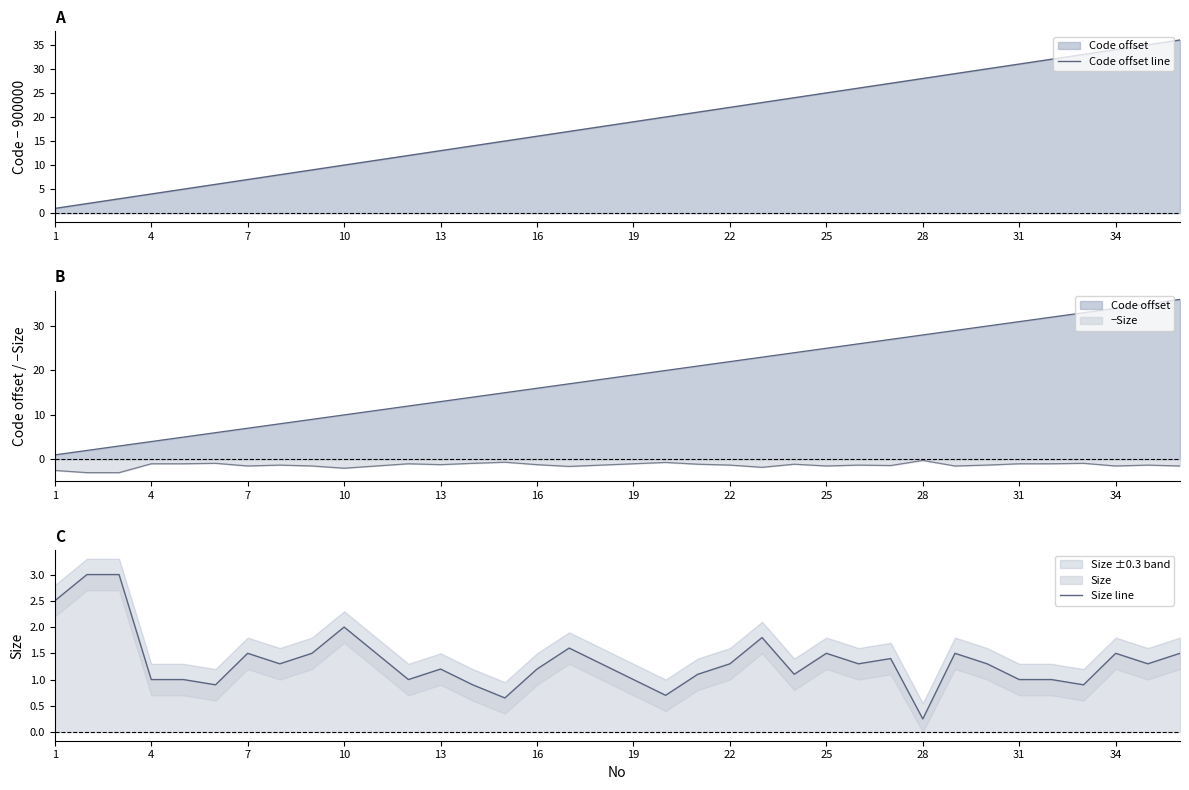

Is the value of Code offset line at 18 greater than the value of Size line at 23?

Yes